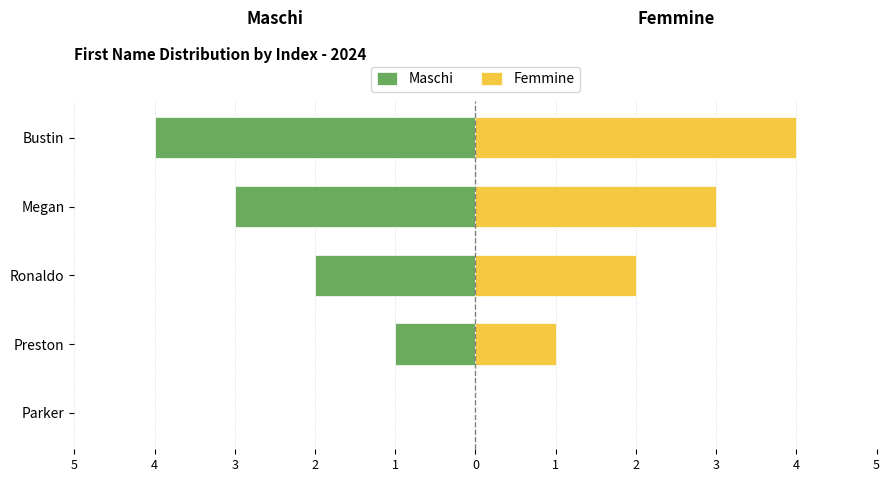

List the series in order of their overall mean, lowest first.

Maschi, Femmine